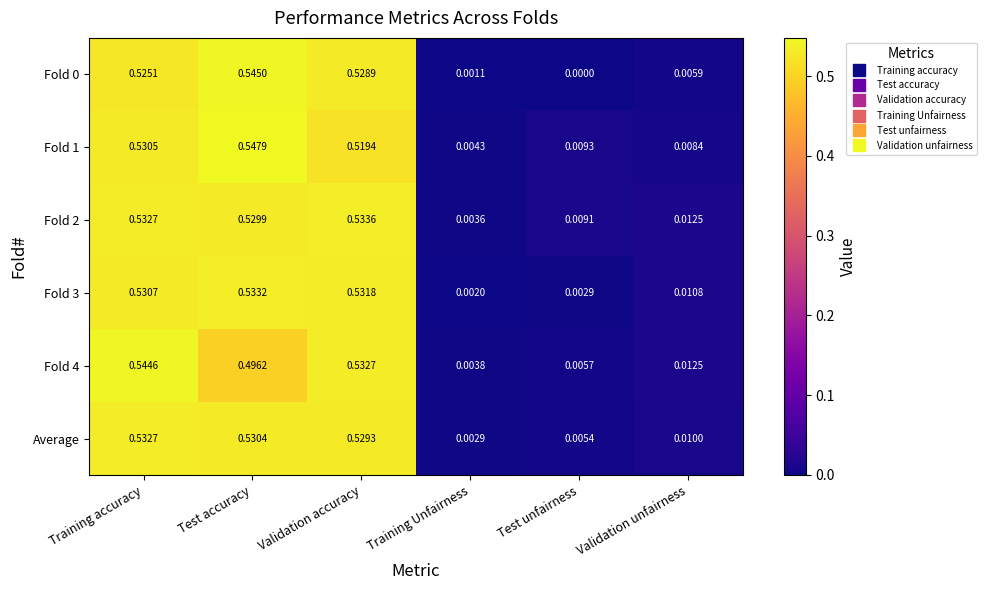

At which label is Fold 4 closest to 0?

Training Unfairness